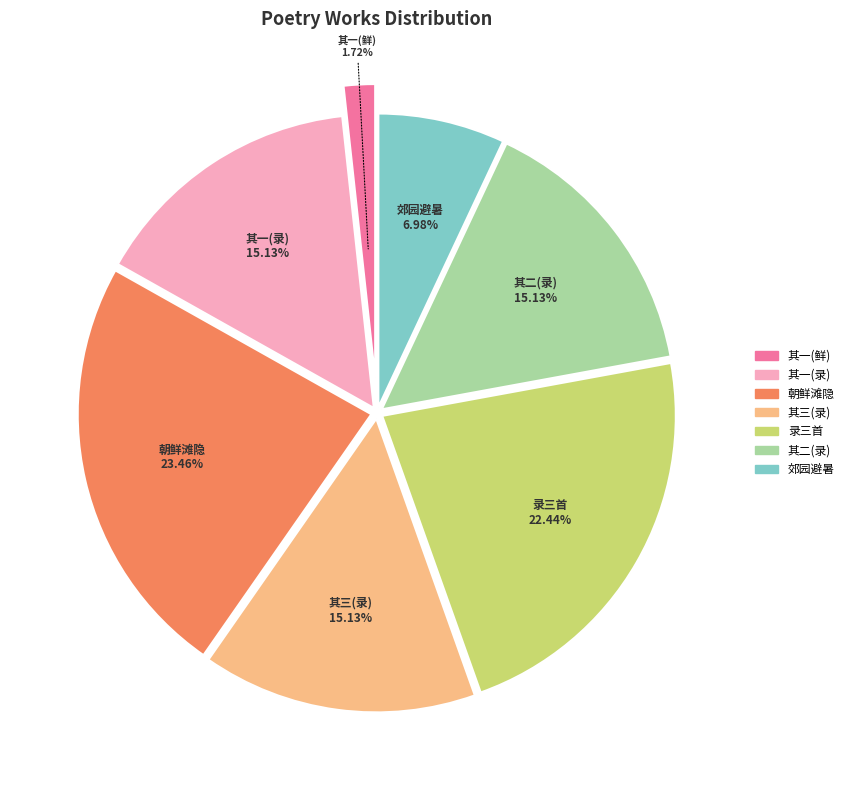

How many slices are in this pie chart?

7